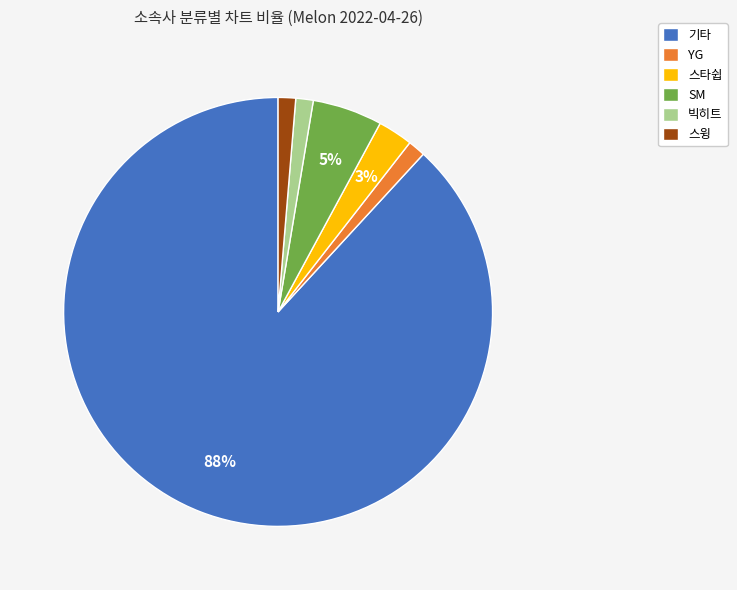

Which category has the biggest portion of the pie?

기타